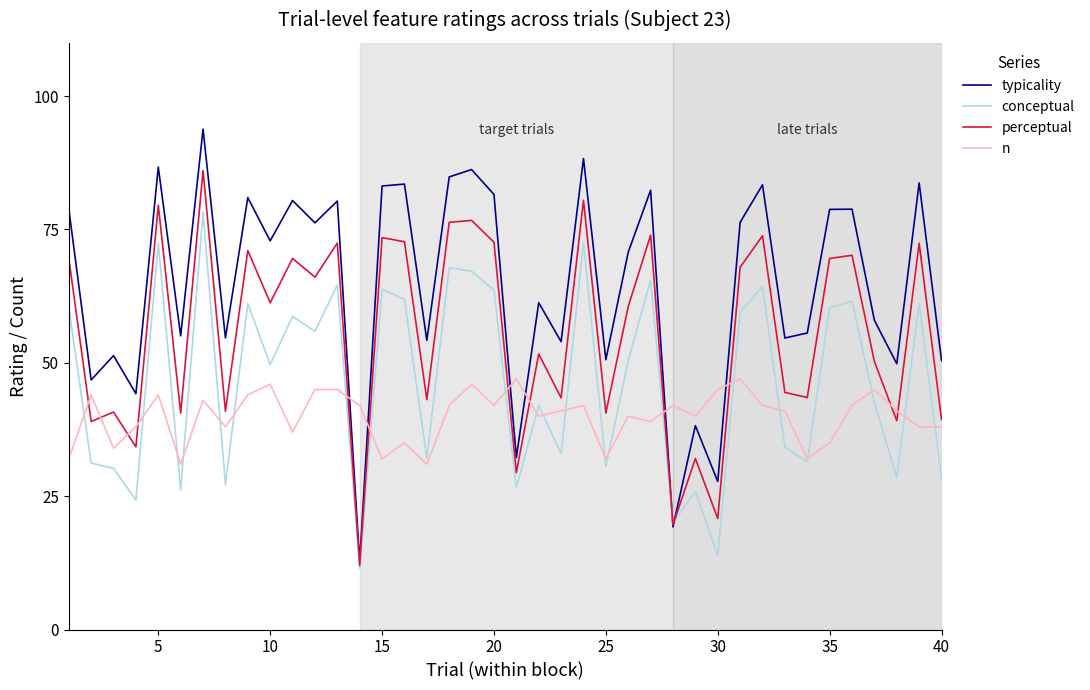

How many interior local peaks does the typicality series have?

15